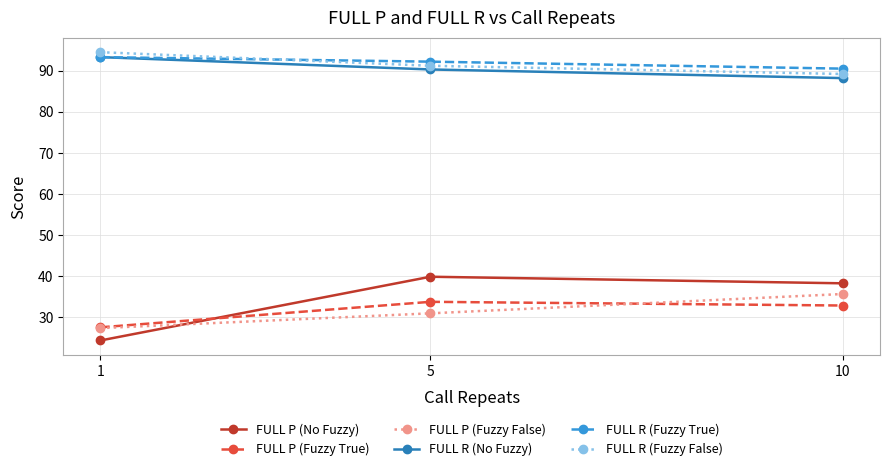

Is it true that FULL R (Fuzzy False) equals 36.9 at 10?

False